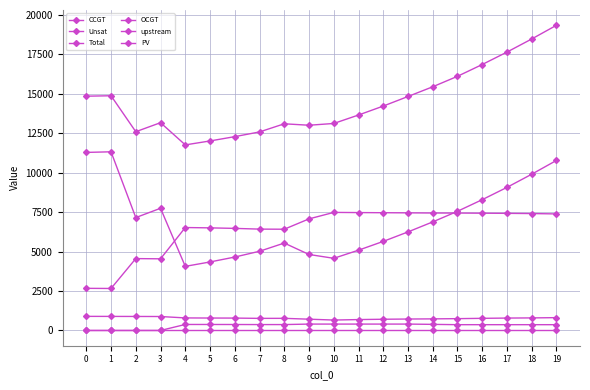

Is this an area chart (filled region under the line)?

No